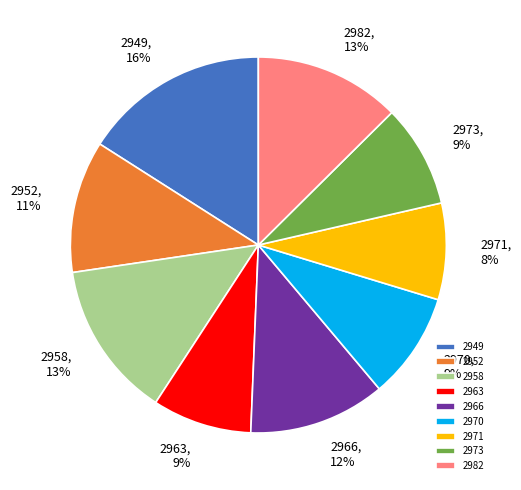

Combined, do 2949 and 2973 account for over 50%?

No